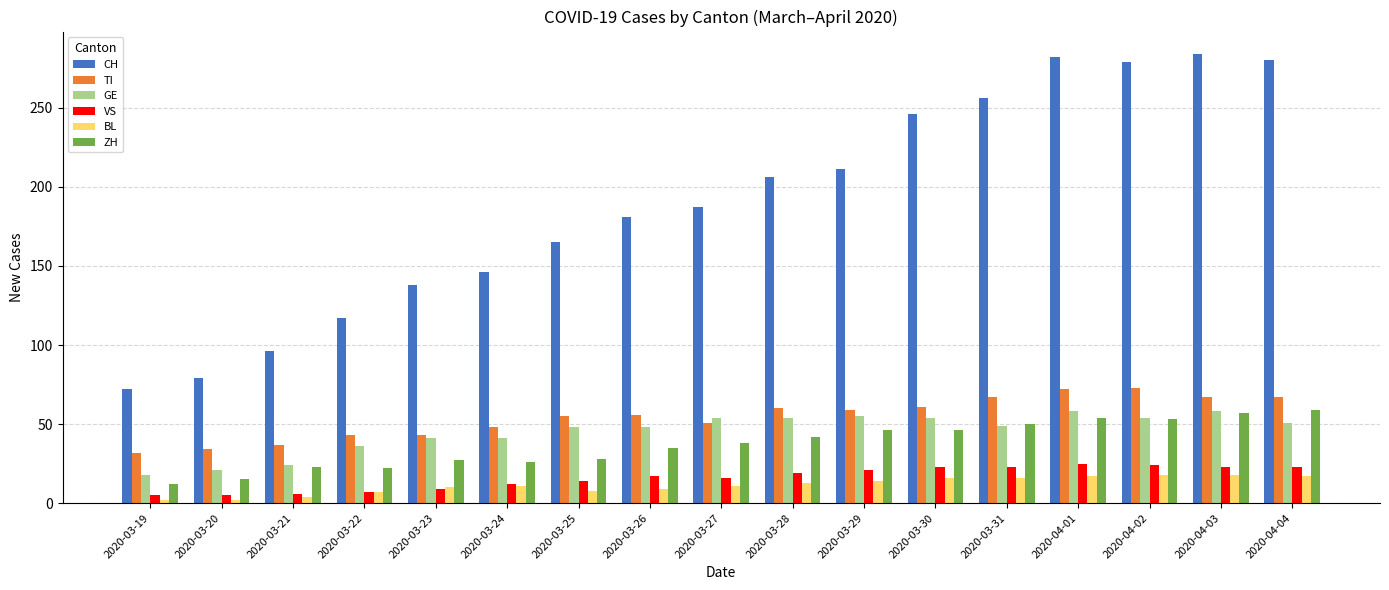

Between 2020-03-22 and 2020-04-03, which series saw the biggest shift?

CH